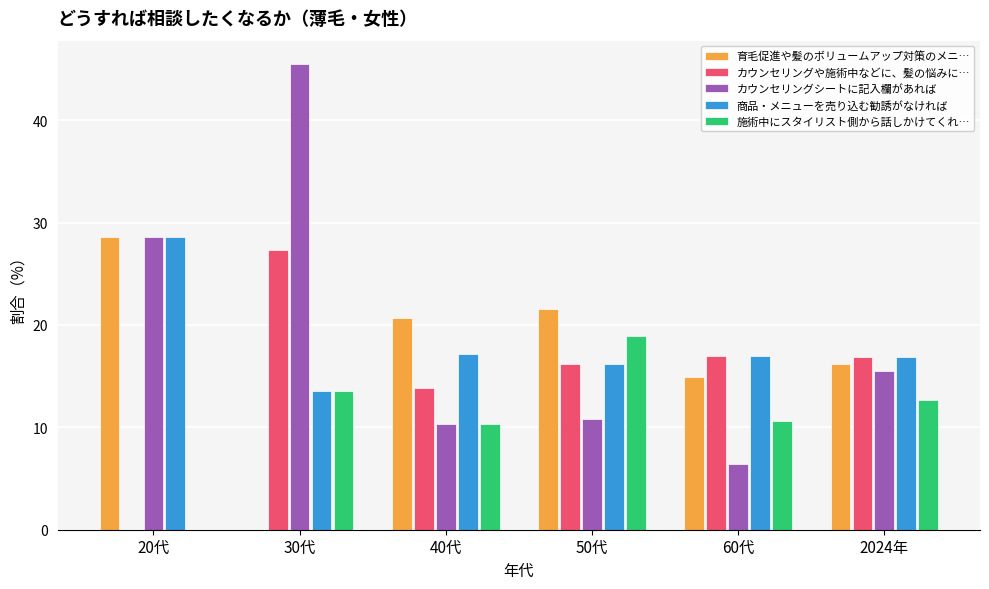

What is the spread (max minus min) of values at 20代?

28.6